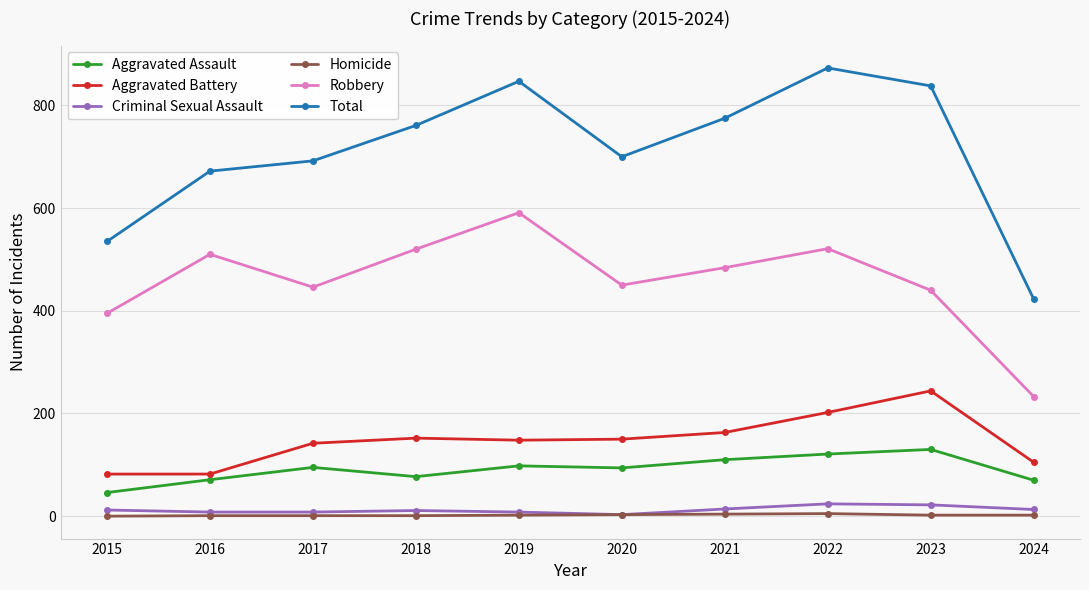

How many values in the Homicide series are below 2?

4